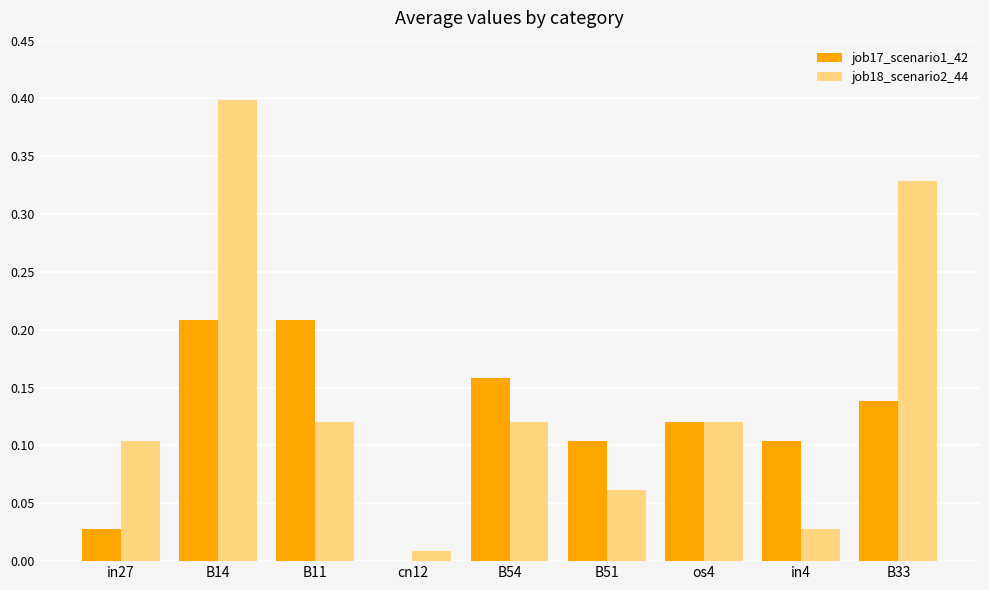

Count the job17_scenario1_42 values in the range 0 to 1.

9